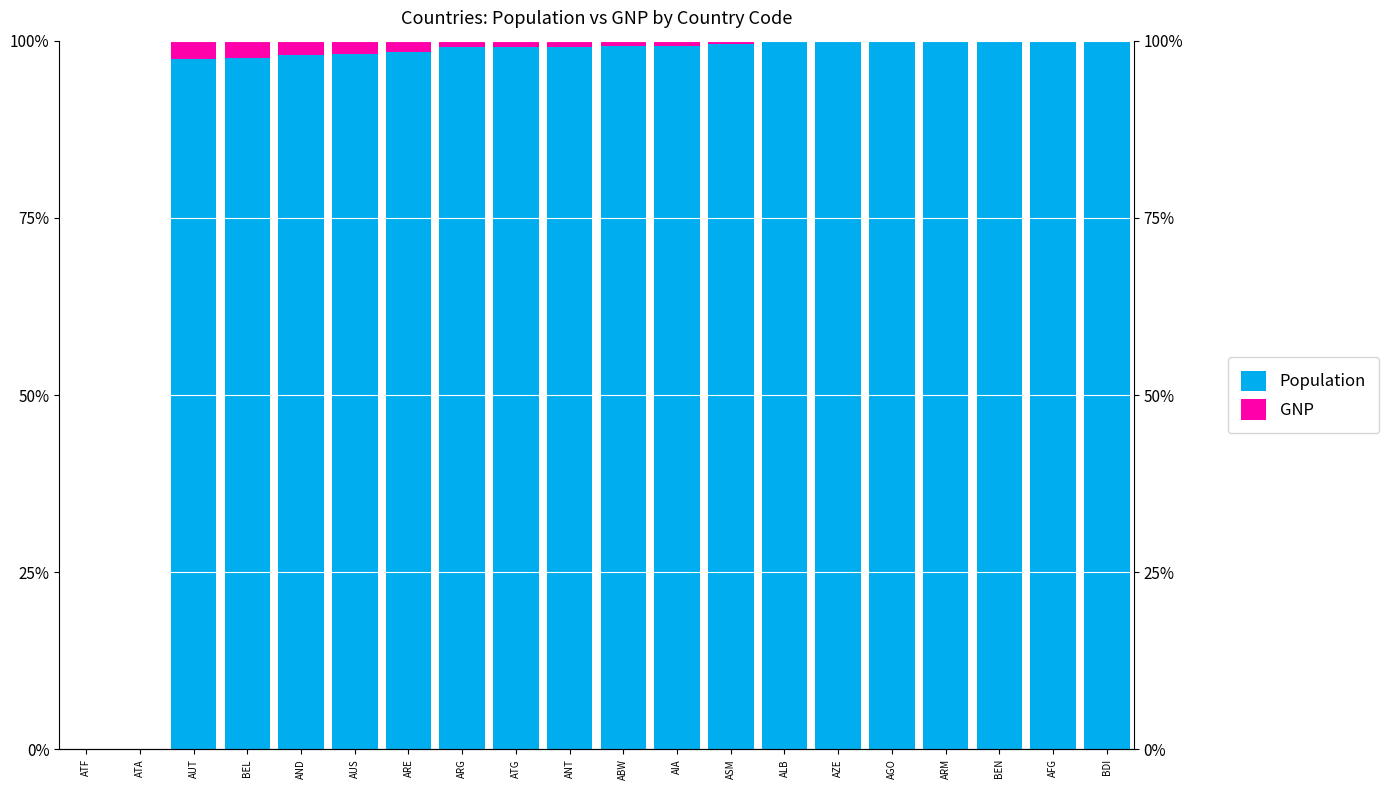

Rank the series by their average value, from lowest to highest.

GNP, Population